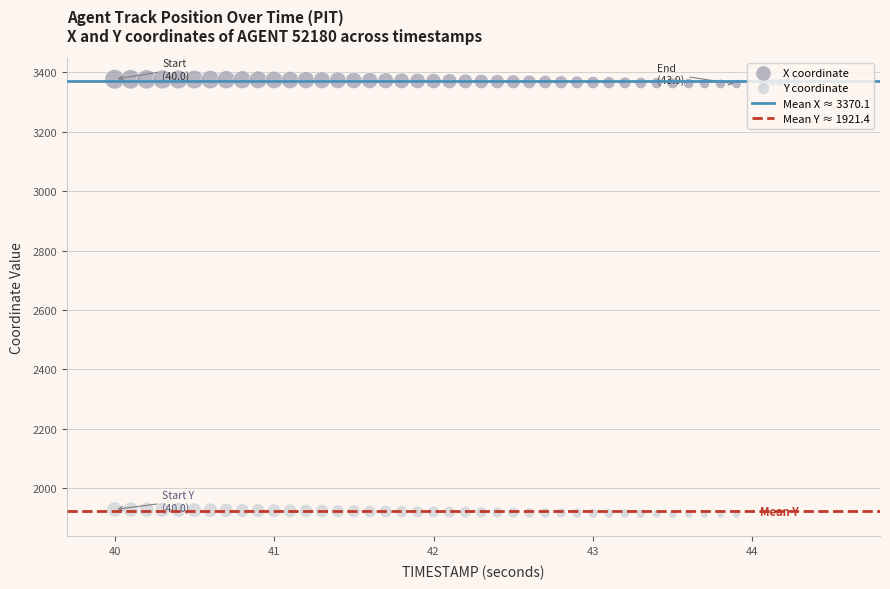

Which series contains the lowest Y value?

Y coordinate